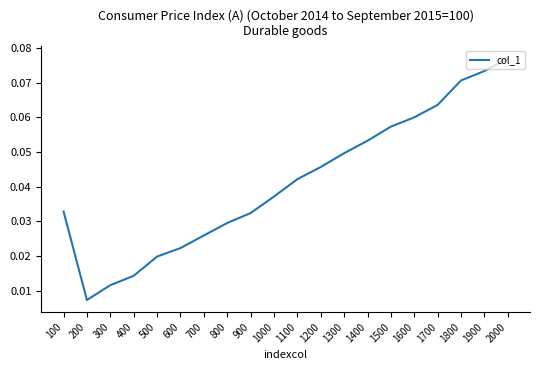

Between 200 and 500, which is larger?

500